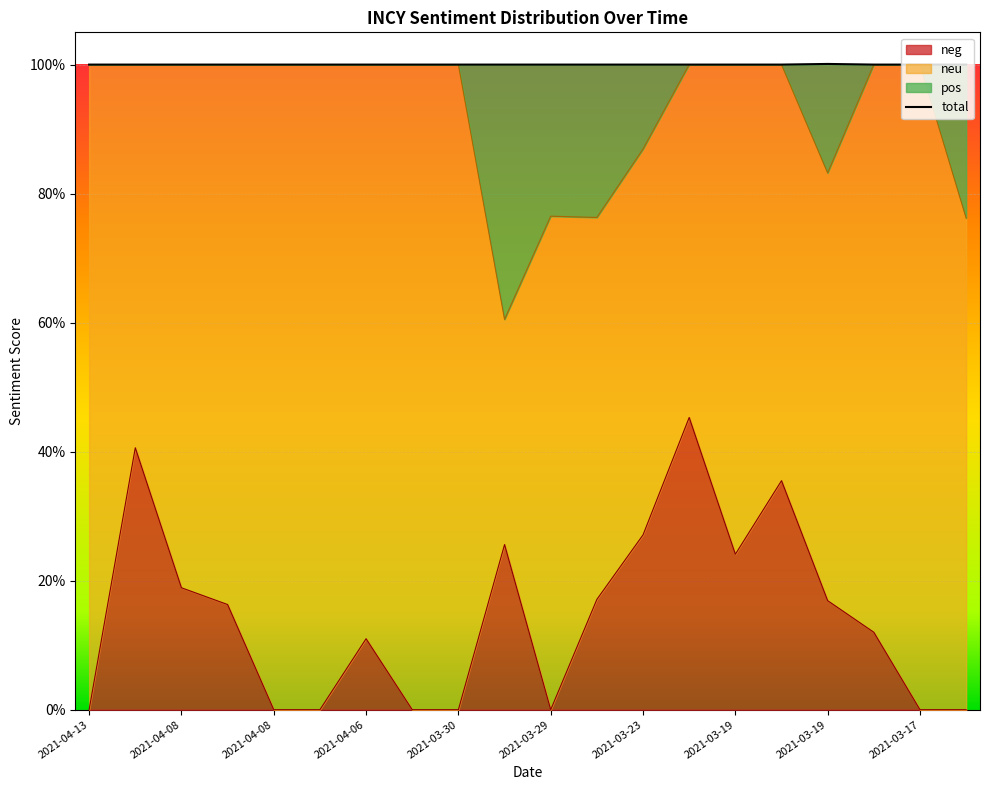

Is it true that neg equals 0.2 at 2021-03-19?

True